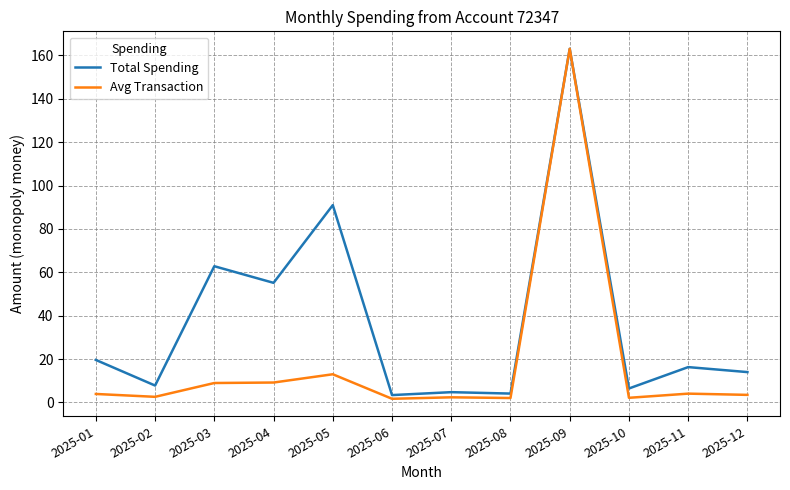

At which label is Total Spending closest to 83?

2025-05